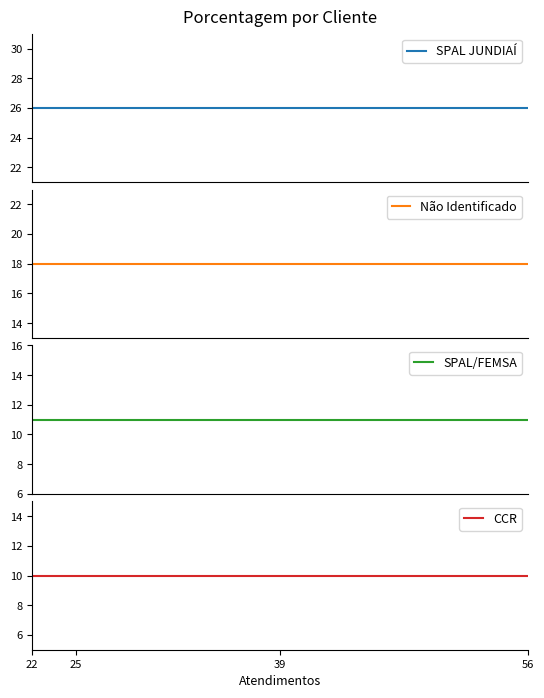

What are all the series names shown in the legend?

SPAL JUNDIAÍ, Não Identificado, SPAL/FEMSA, CCR